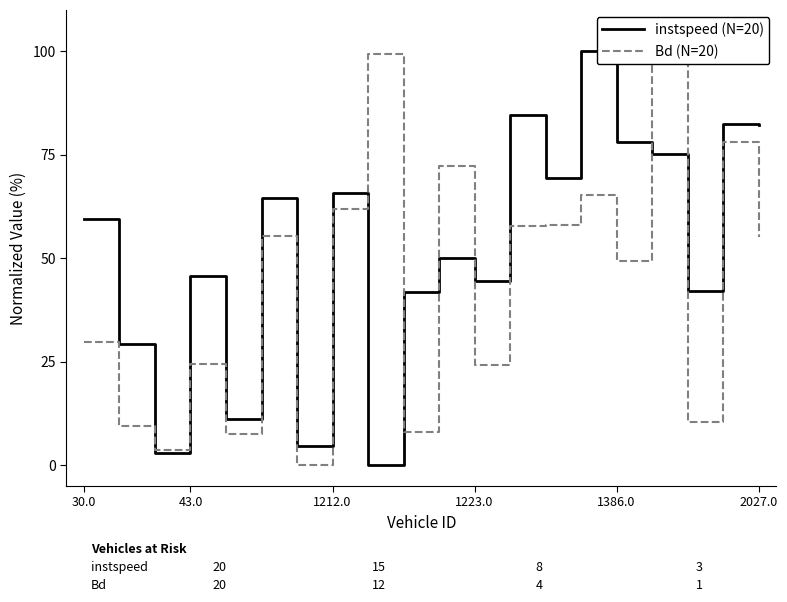

What value does the instspeed (N=20) series have at 17?

42.0